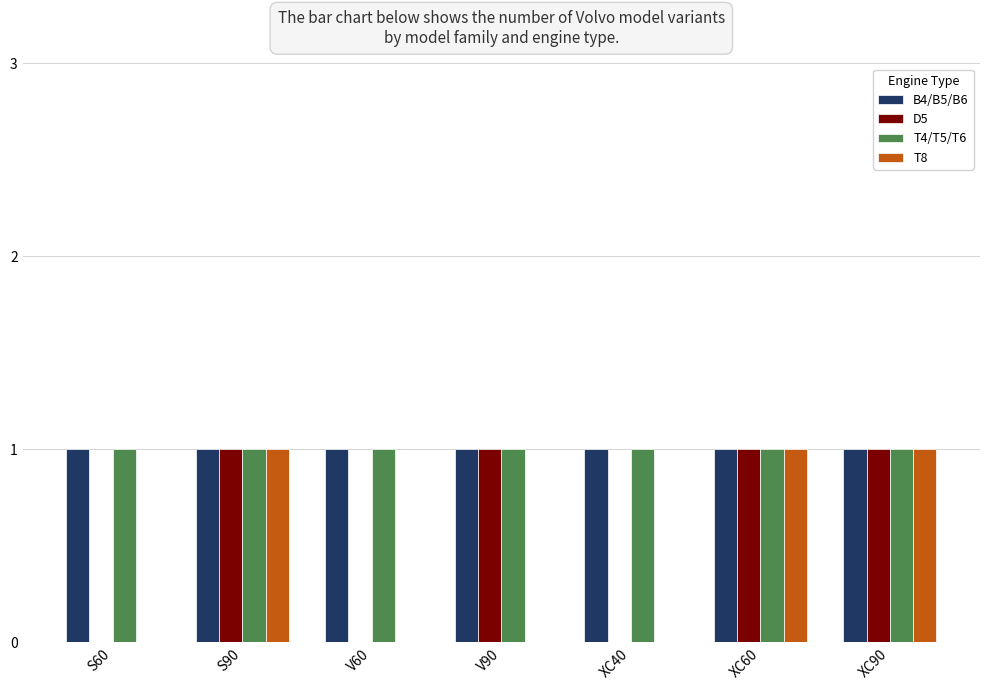

True or false: D5 has a value of 1 at S90.

True